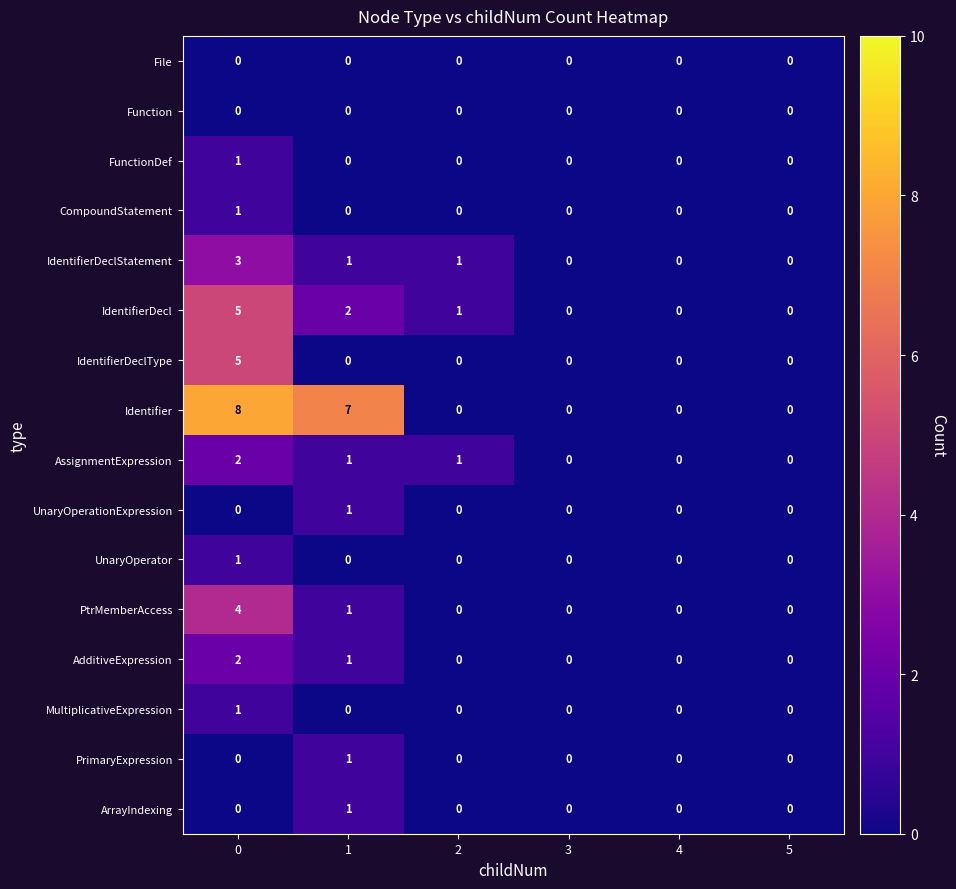

What is the greatest value displayed?

8